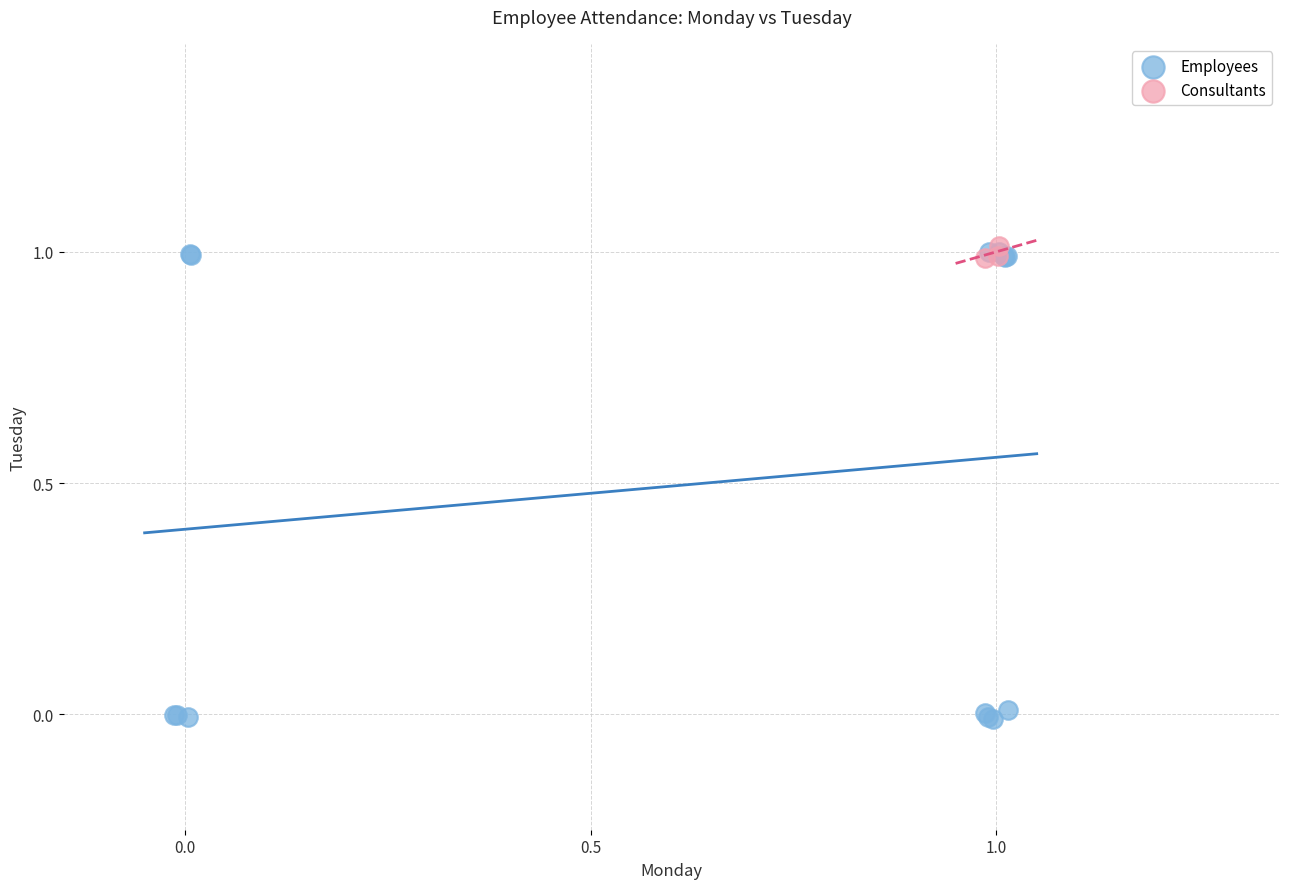

Which series reaches the minimum Y coordinate?

Employees